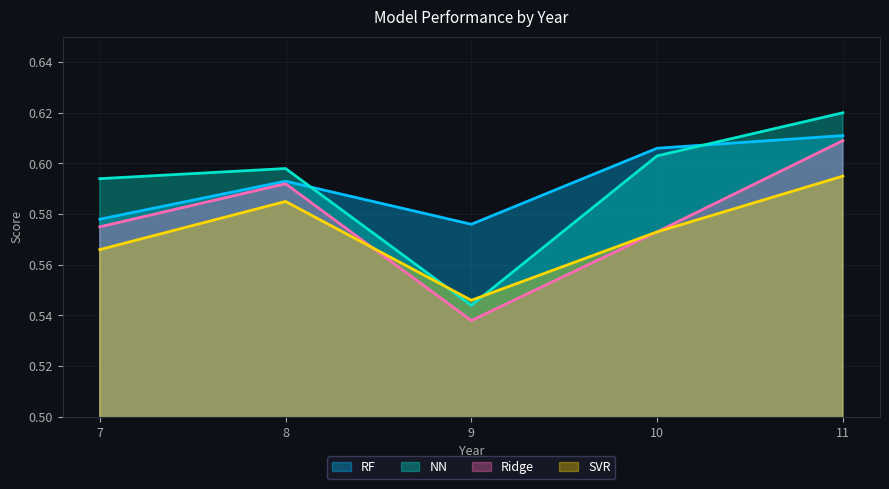

Count the NN values in the range 0 to 1.

5